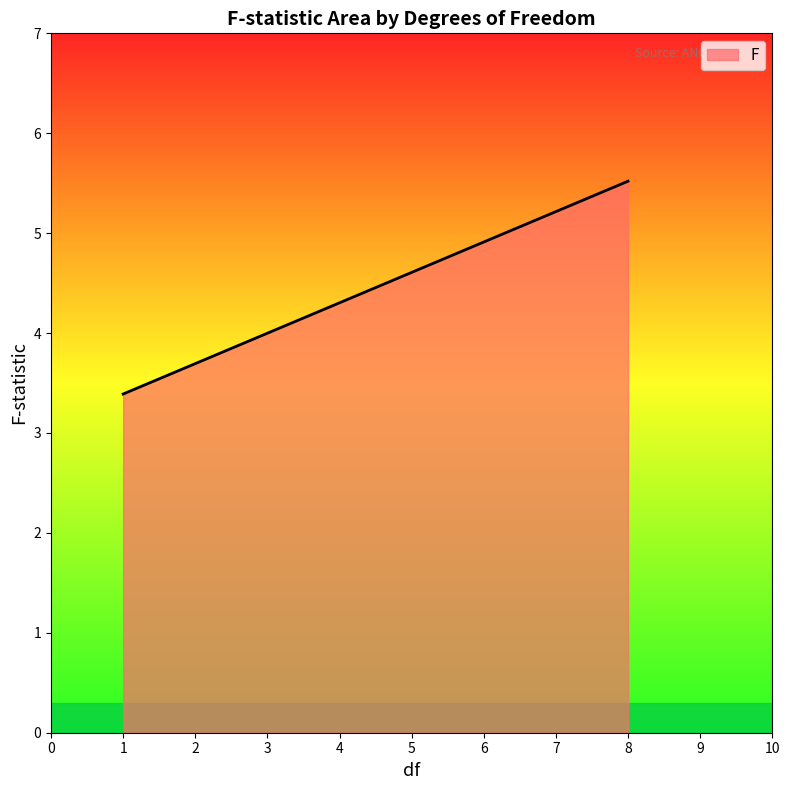

What is the sum of the values at 8 and 1?

8.9